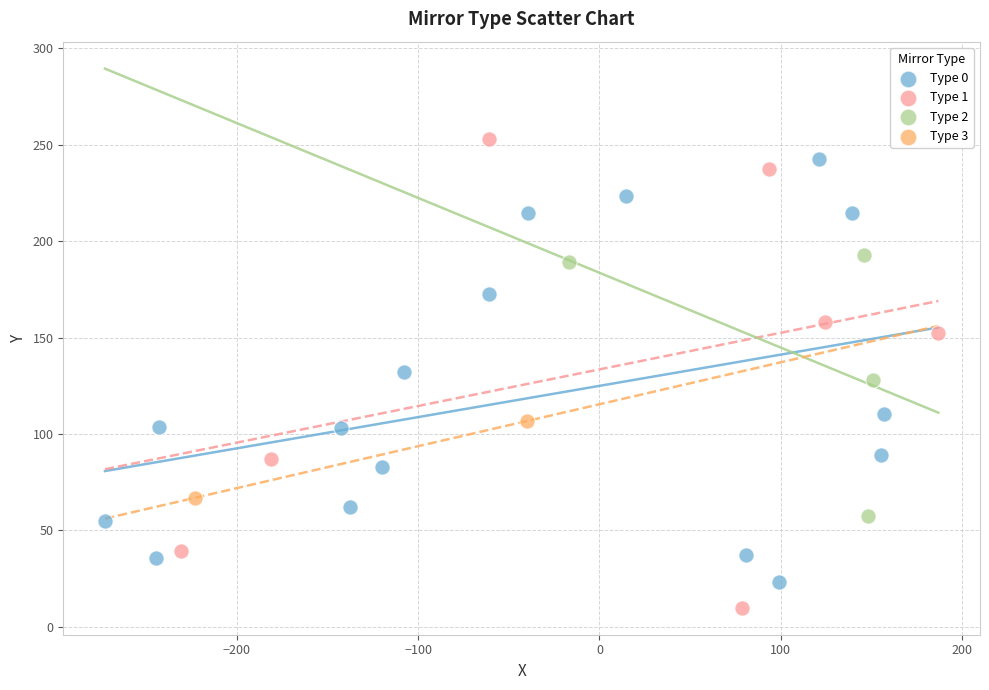

Which series has the largest Y range (max minus min)?

Type 1